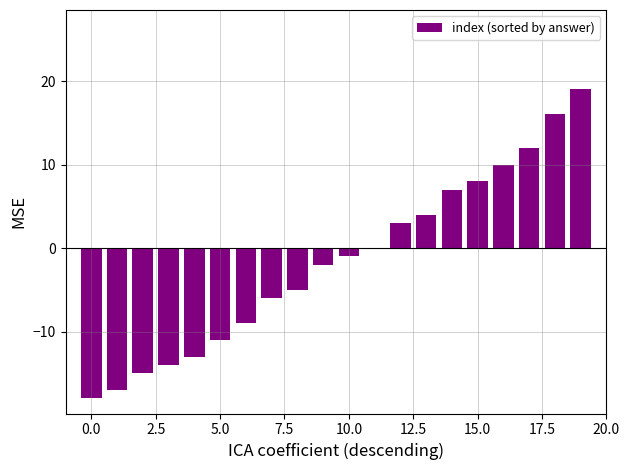

What is the sum of all values?

-32